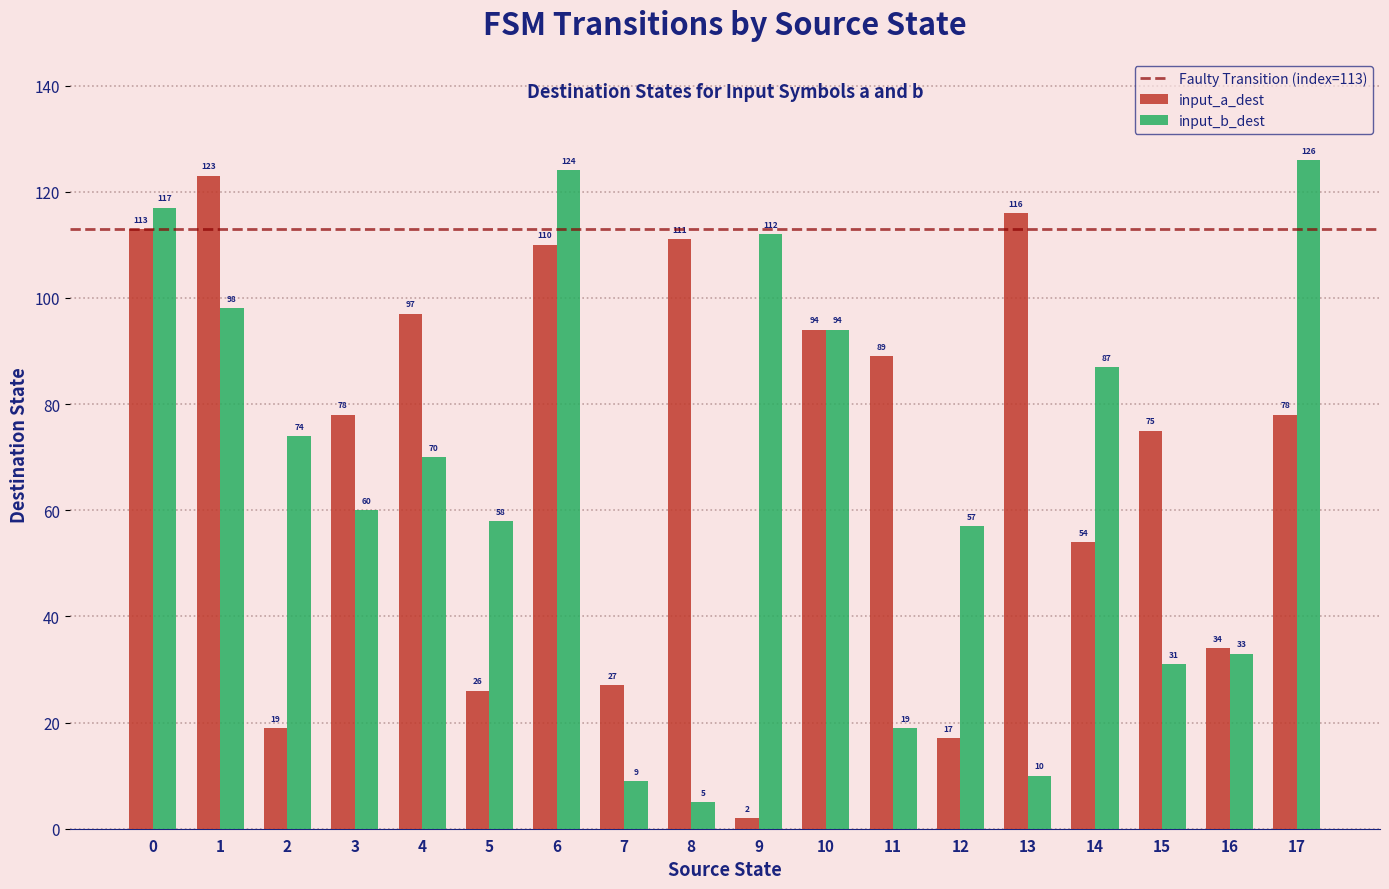

Count the number of categories in the chart.

18